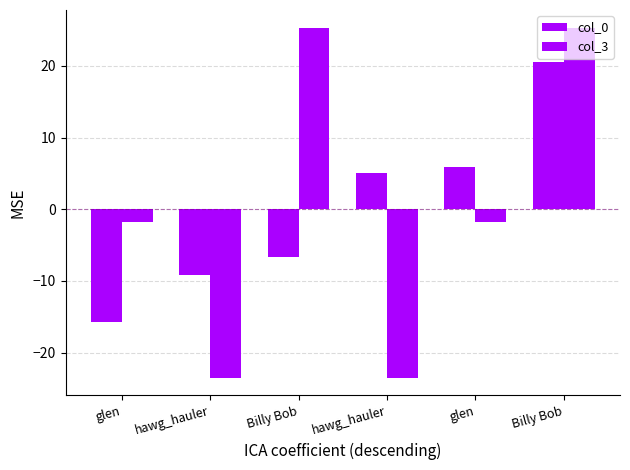

List the series in order of their peak value, lowest first.

col_0, col_3